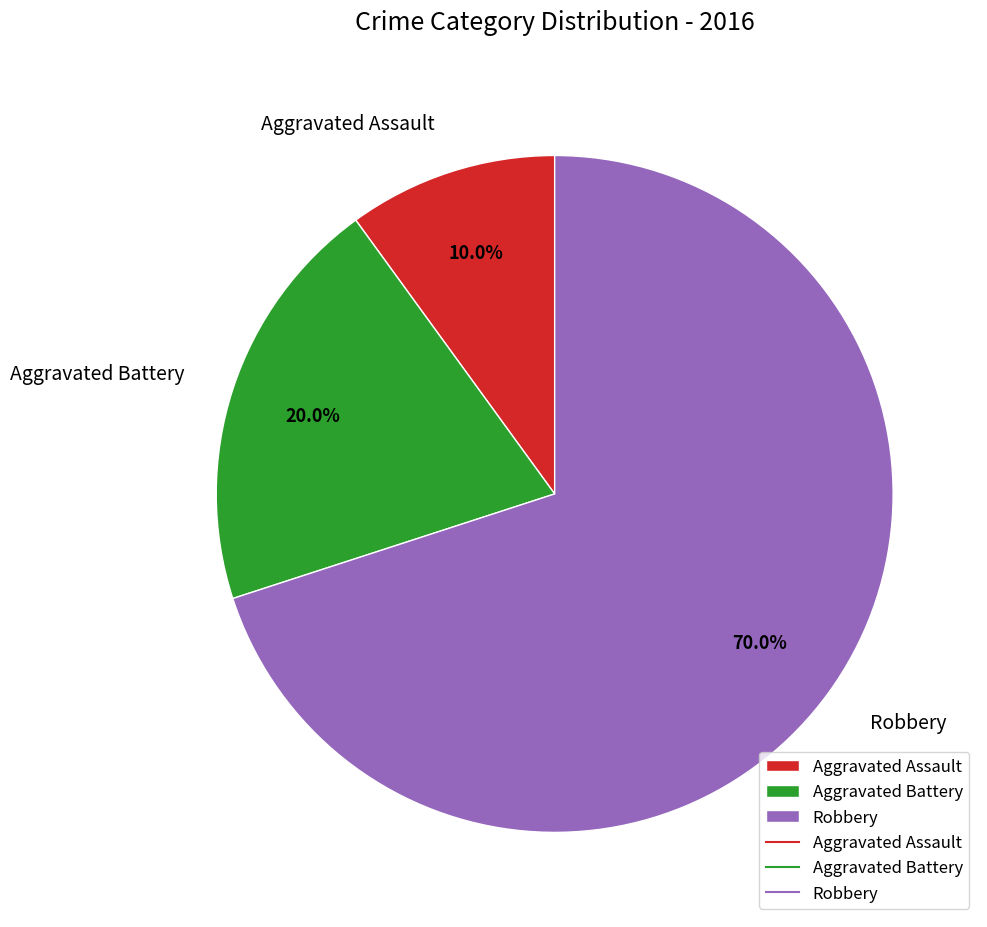

Approximately how many times larger is the value at Aggravated Assault compared to Robbery?

0.1